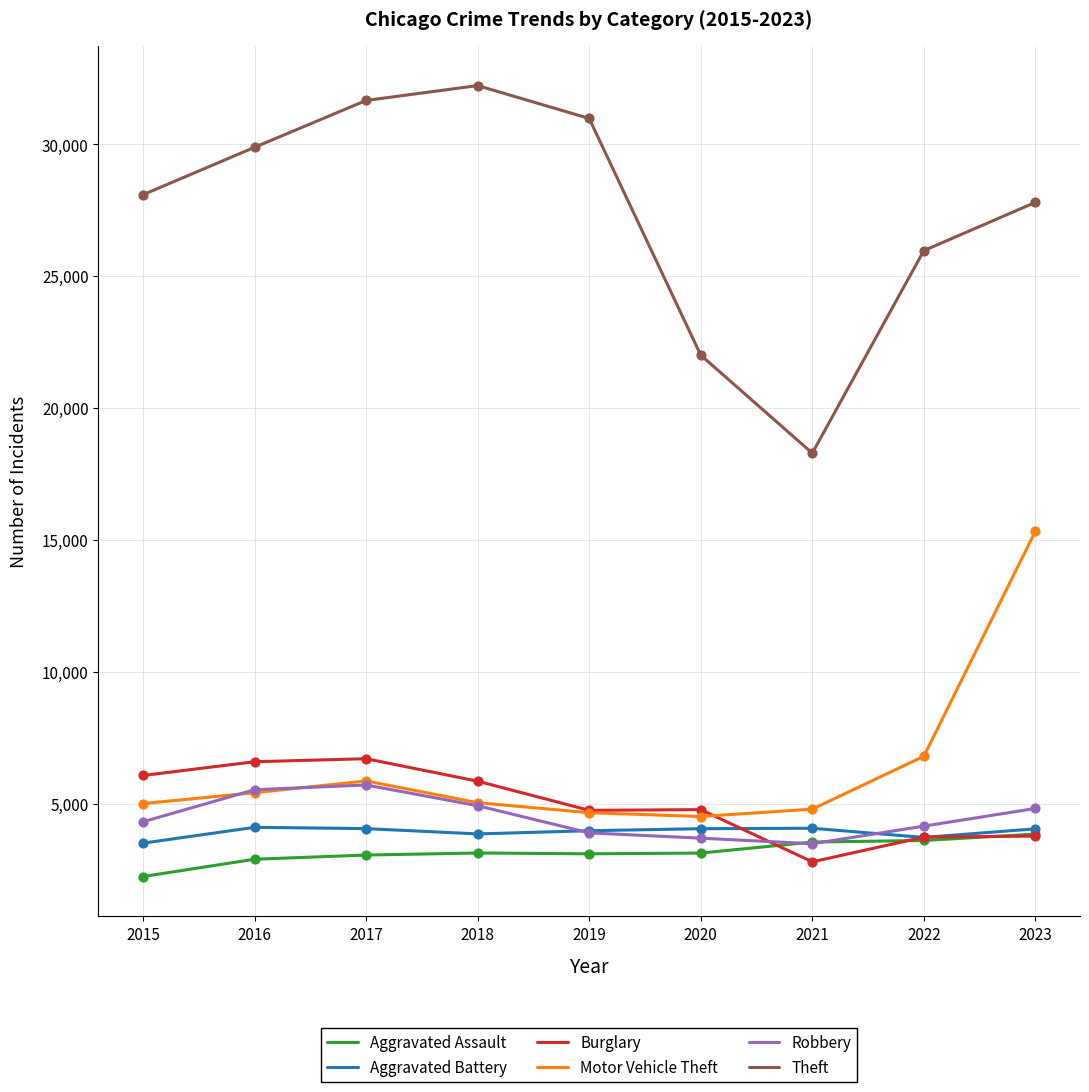

Which series has the widest spread of values?

Theft